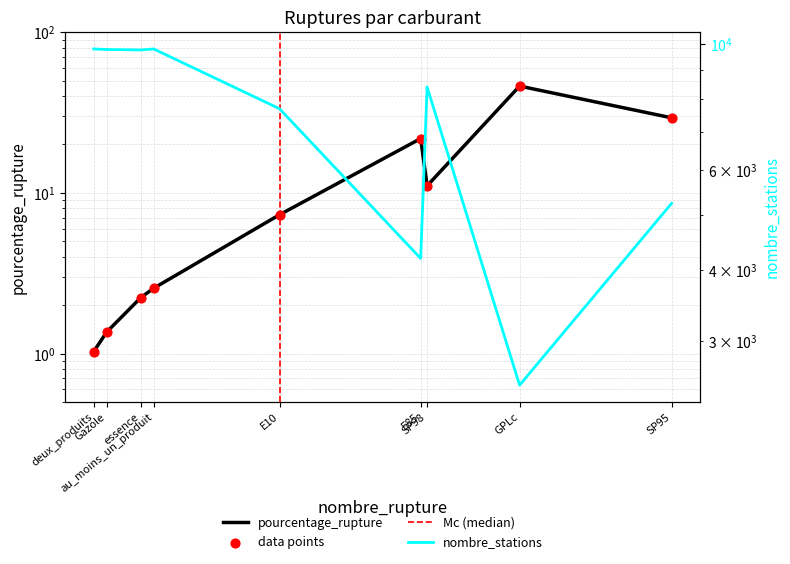

What is the ratio of the value at E10 to the value at deux_produits?

7.1